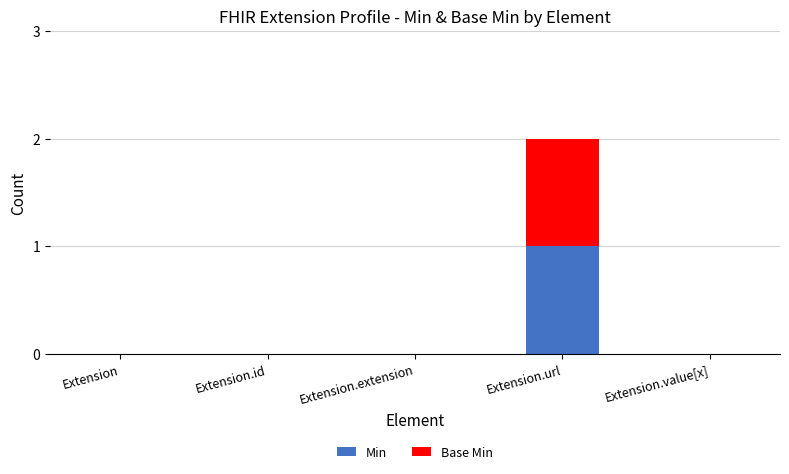

Which category has the highest value in the Min series?

Extension.url